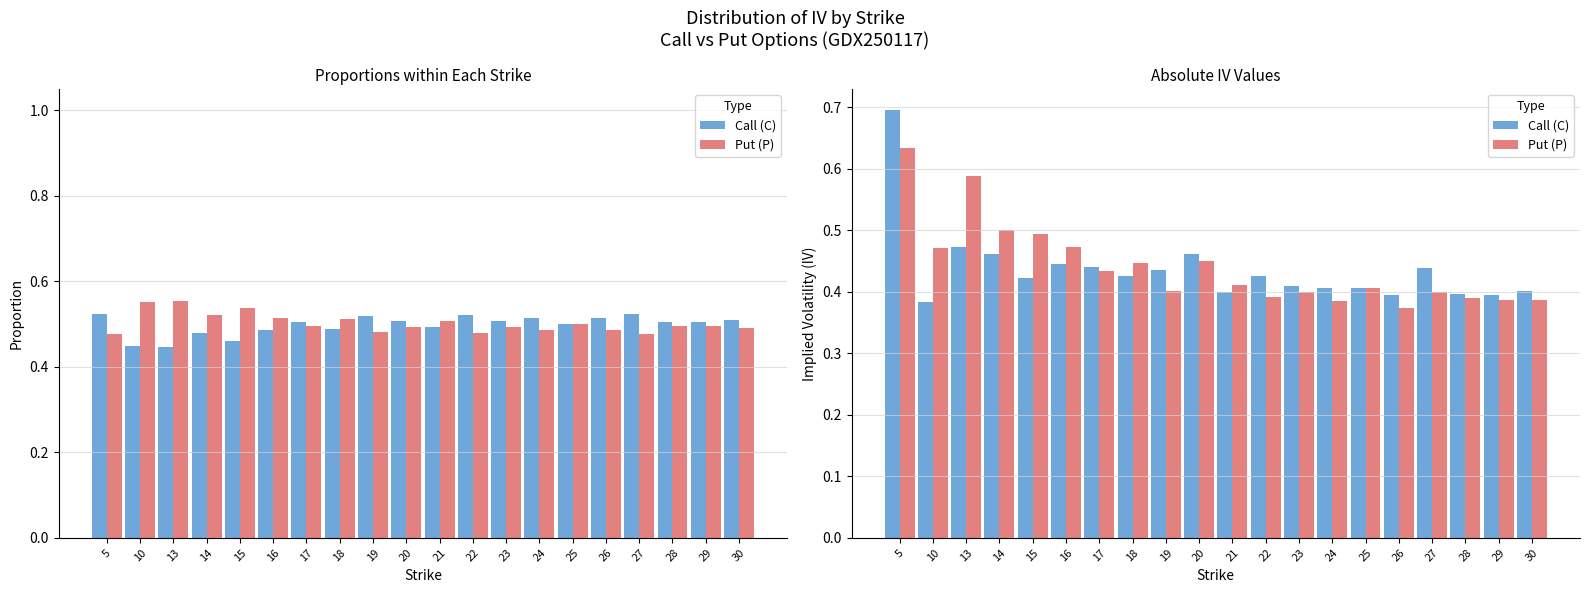

Where is Put (P) nearest to the value 0?

26